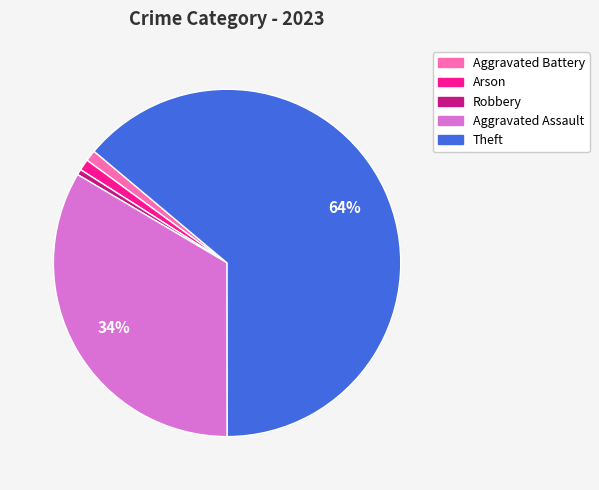

To the nearest percent, what is the average slice percentage?

20%